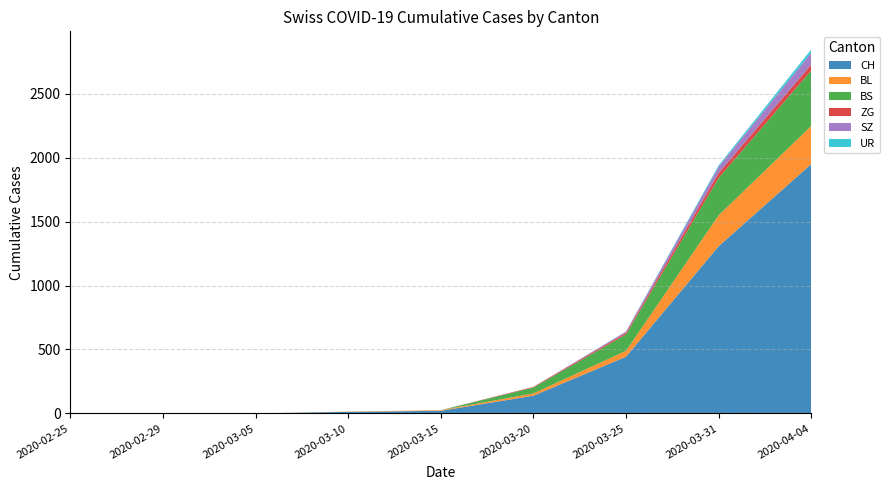

Reading right to left, list all the values displayed in this chart.

CH: 2020-04-04=1950	2020-03-31=1307	2020-03-25=443	2020-03-20=138	2020-03-15=20	2020-03-10=12	2020-03-05=0	2020-02-29=0	2020-02-25=0
BL: 2020-04-04=298	2020-03-31=242	2020-03-25=46	2020-03-20=18	2020-03-15=5	2020-03-10=2	2020-03-05=0	2020-02-29=0	2020-02-25=0
BS: 2020-04-04=434	2020-03-31=292	2020-03-25=128	2020-03-20=46	2020-03-15=0	2020-03-10=0	2020-03-05=0	2020-02-29=0	2020-02-25=0
ZG: 2020-04-04=46	2020-03-31=39	2020-03-25=12	2020-03-20=5	2020-03-15=0	2020-03-10=0	2020-03-05=0	2020-02-29=0	2020-02-25=0
SZ: 2020-04-04=92	2020-03-31=48	2020-03-25=10	2020-03-20=0	2020-03-15=0	2020-03-10=0	2020-03-05=0	2020-02-29=0	2020-02-25=0
UR: 2020-04-04=26	2020-03-31=11	2020-03-25=1	2020-03-20=0	2020-03-15=0	2020-03-10=0	2020-03-05=0	2020-02-29=0	2020-02-25=0